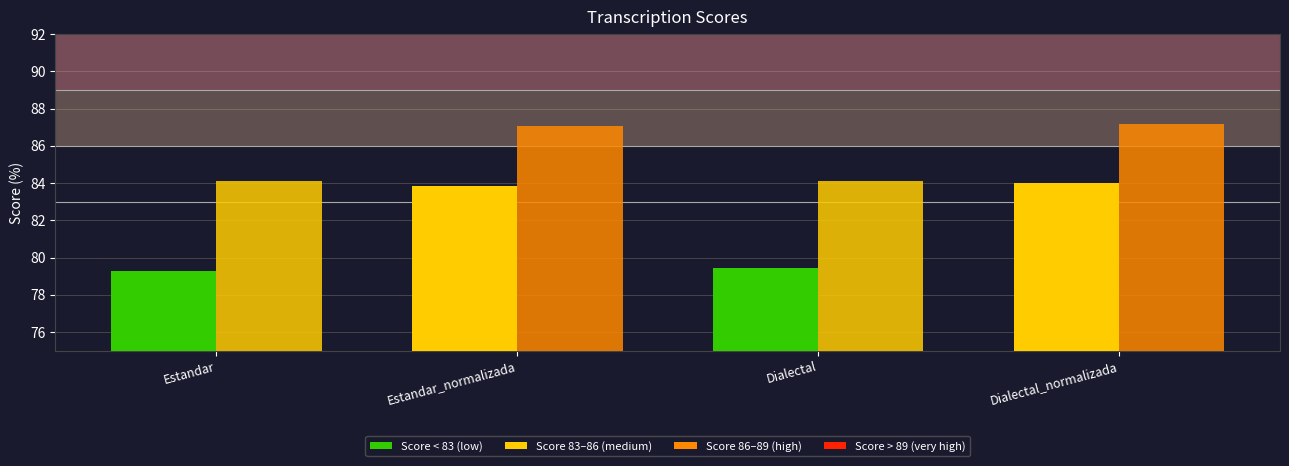

What is the total value across all series at Estandar_normalizada?

170.9